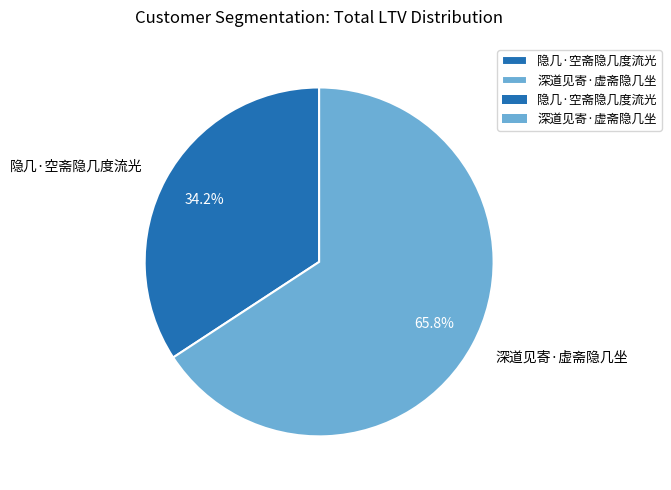

Rank the categories by value from lowest to highest.

隐几·空斋隐几度流光, 深道见寄·虚斋隐几坐